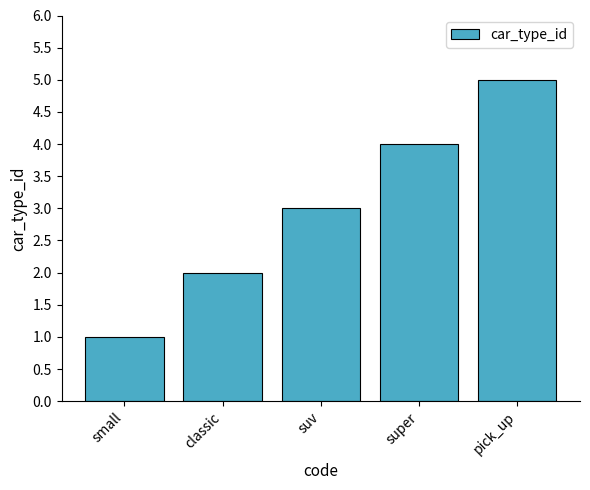

What is the approximate value at super?

4